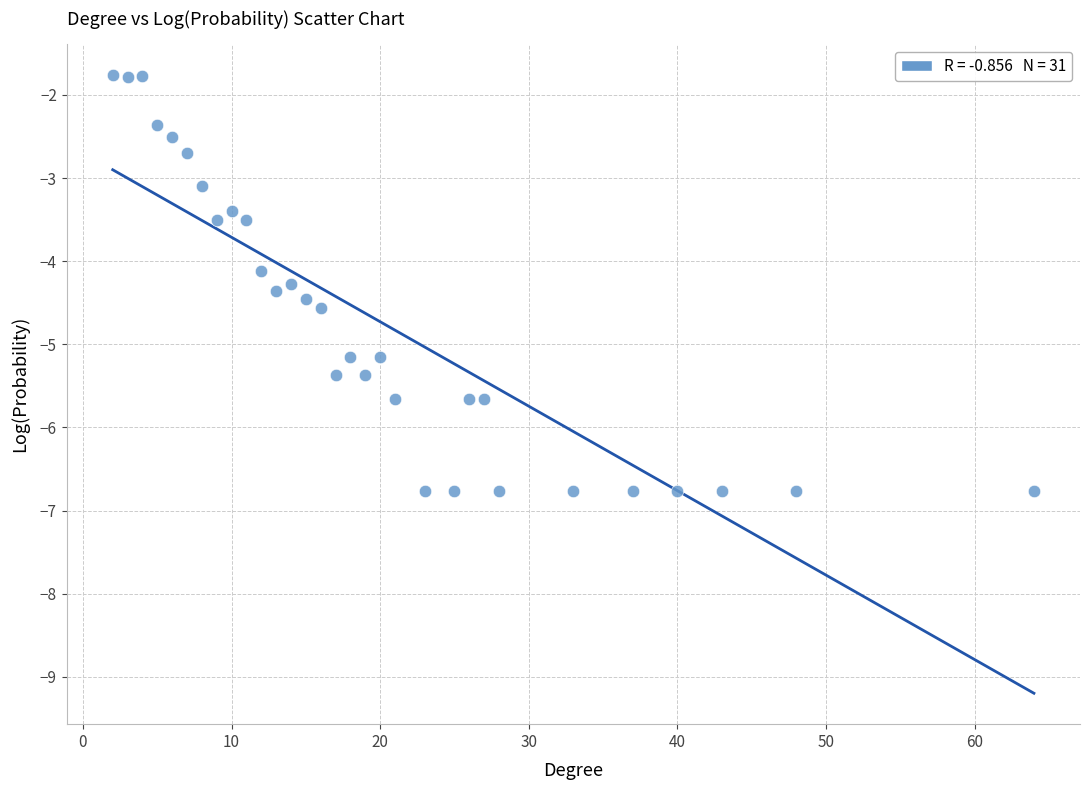

What Y value in the scatter plot is closest to -4?

-4.1